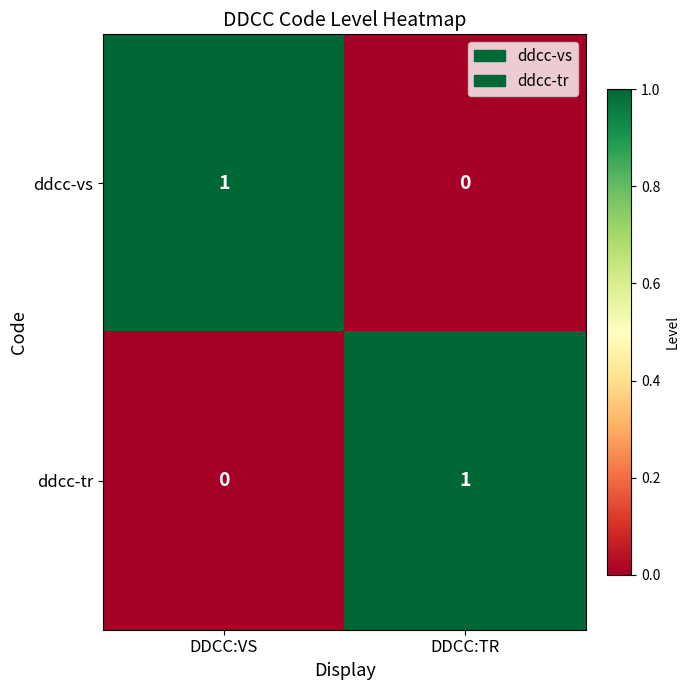

At which label does ddcc-tr reach its minimum?

DDCC:VS